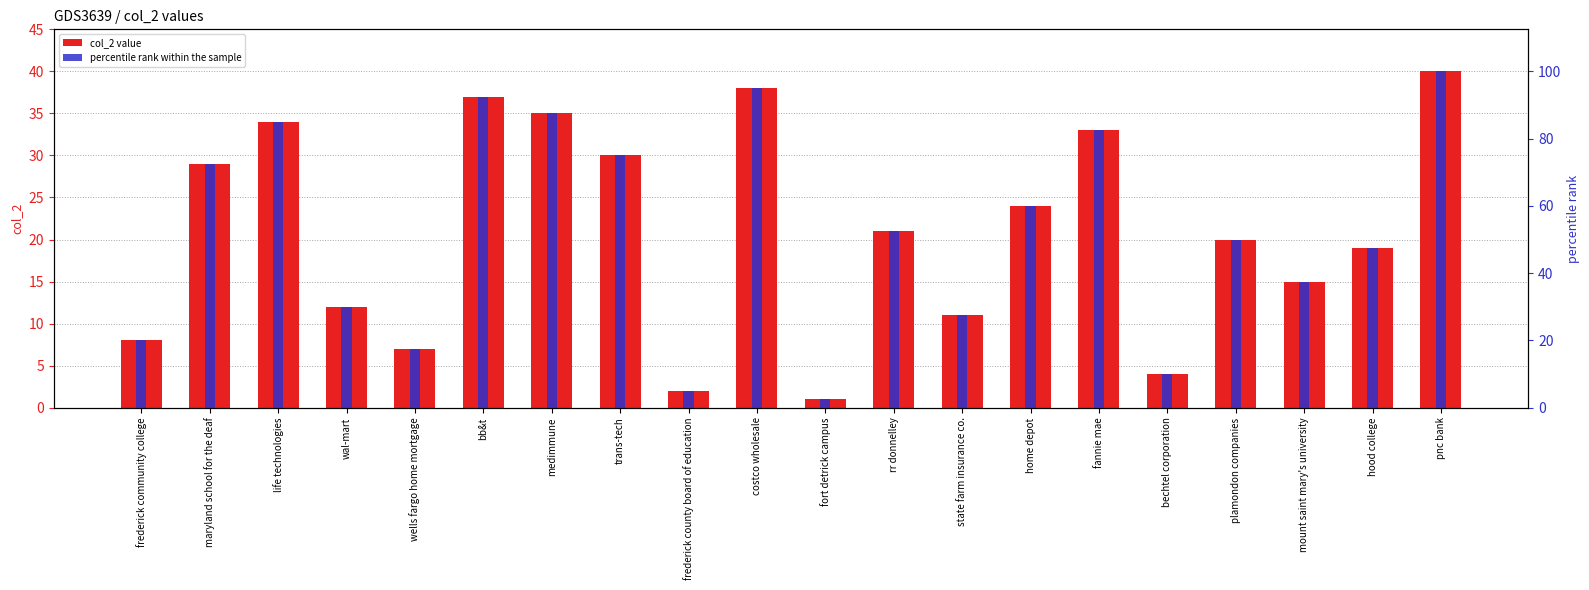

Which series changed the most between rr donnelley and plamondon companies?

percentile rank within the sample